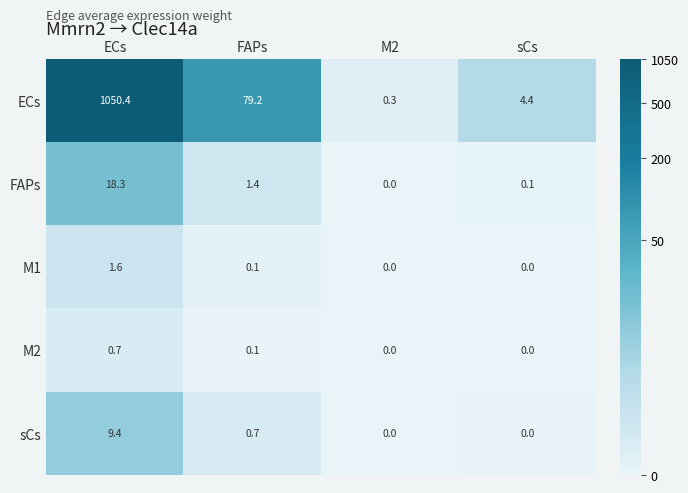

What is the difference between the FAPs values at M2 and sCs?

0.1